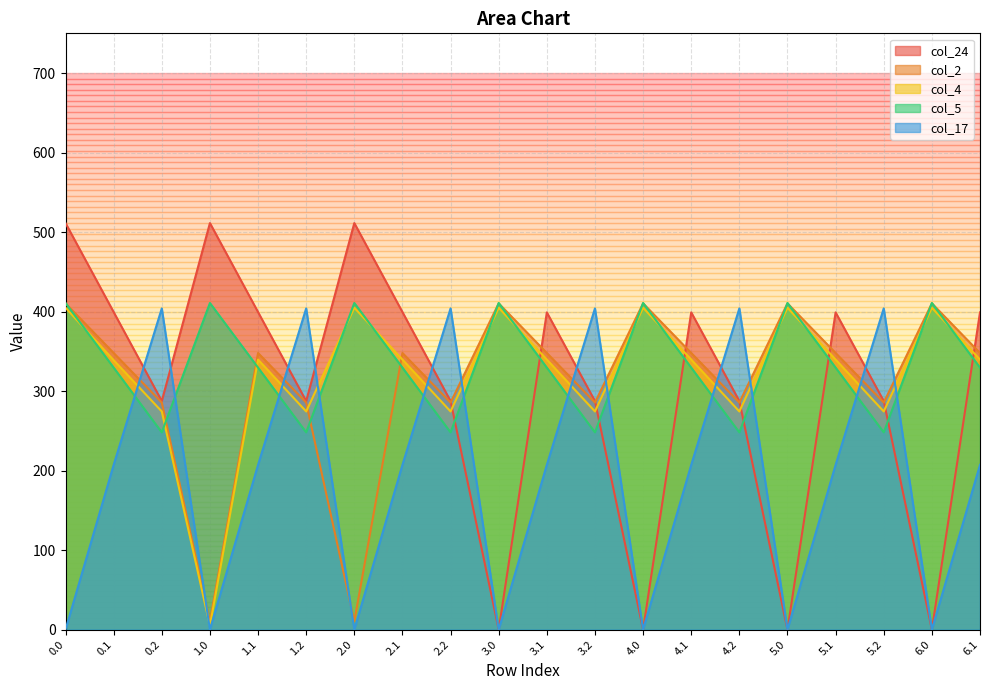

What is the maximum value for col_24?

511.3